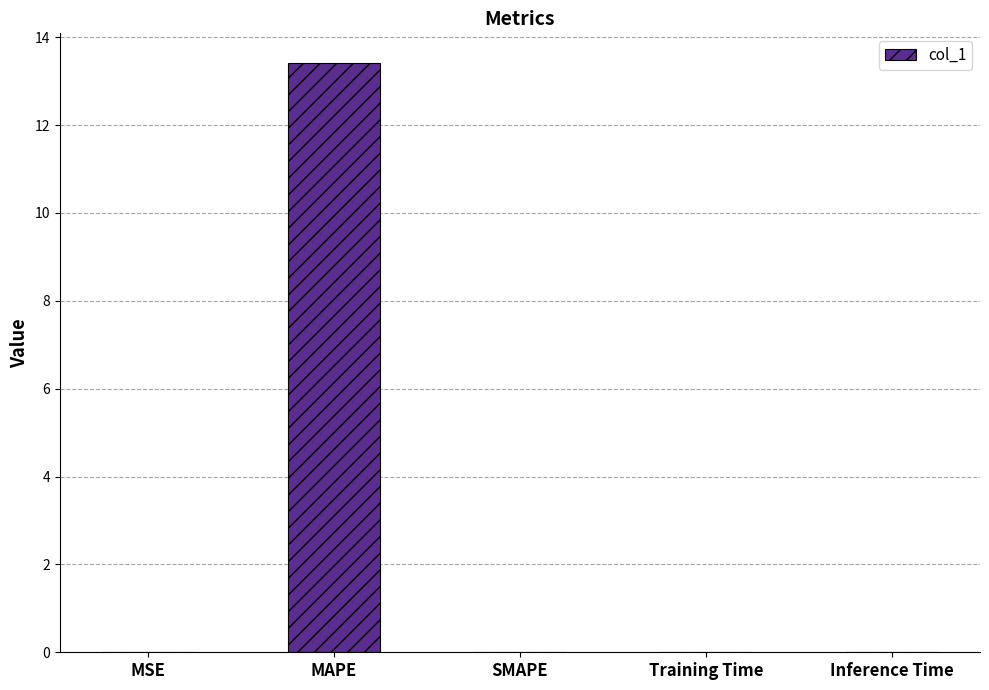

At which category does the chart reach its peak across all series?

MAPE